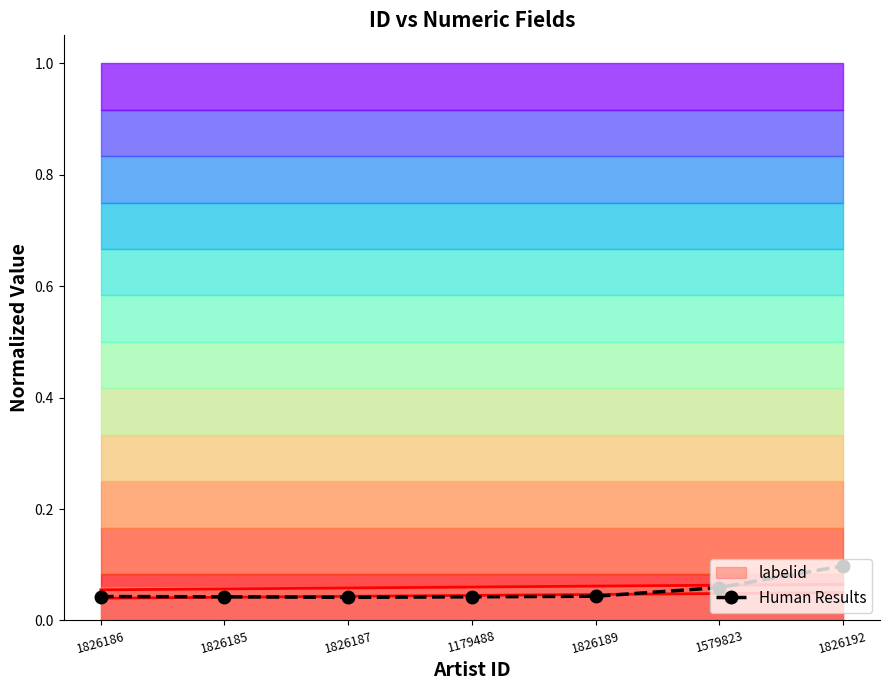

How many lines are shown in the chart?

1